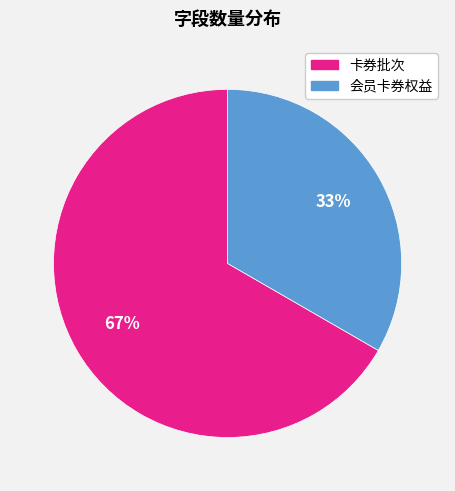

Count the number of slices in the pie.

2